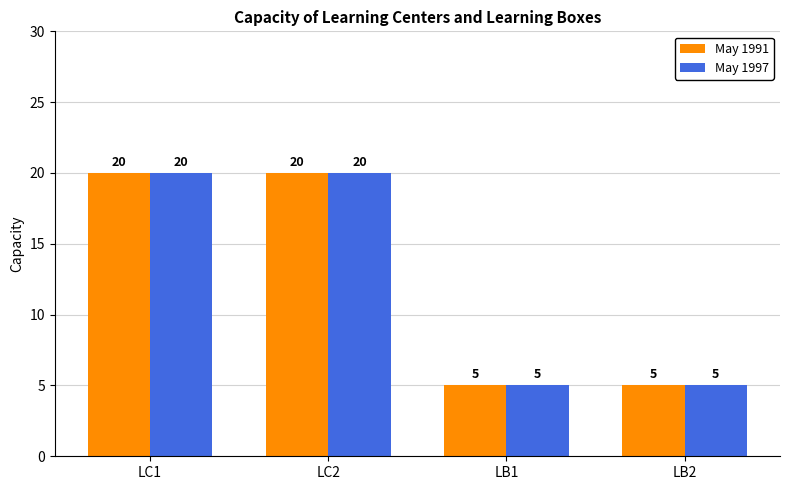

What is the greatest value displayed?

20